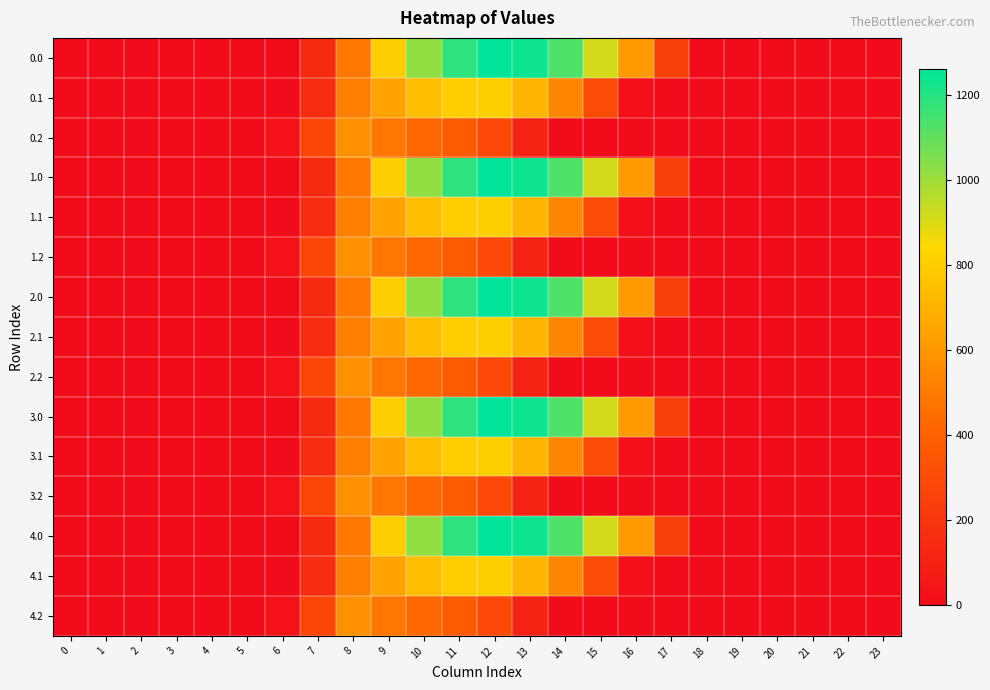

Reading left to right, extract all data points from this chart.

0.0: 0=0.0	1=0.0	2=0.0	3=0.0	4=0.0	5=0.0	6=0.0	7=134.3	8=489.3	9=804.0	10=1023.2	11=1185.2	12=1261.6	13=1237.4	14=1128.6	15=911.8	16=613.0	17=243.5	18=0.0	19=0.0	20=0.0	21=0.0	22=0.0	23=0.0
0.1: 0=0.0	1=0.0	2=0.0	3=0.0	4=0.0	5=0.0	6=0.0	7=153.2	8=514.8	9=646.9	10=742.1	11=800.2	12=806.9	13=715.3	14=544.1	15=301.4	16=26.8	17=0.0	18=0.0	19=0.0	20=0.0	21=0.0	22=0.0	23=0.0
0.2: 0=0.0	1=0.0	2=0.0	3=0.0	4=0.0	5=0.0	6=29.3	7=276.9	8=576.6	9=480.7	10=430.5	11=374.4	12=289.5	13=107.8	14=0.0	15=0.0	16=0.0	17=0.0	18=0.0	19=0.0	20=0.0	21=0.0	22=0.0	23=0.0
1.0: 0=0.0	1=0.0	2=0.0	3=0.0	4=0.0	5=0.0	6=0.0	7=134.3	8=489.3	9=804.0	10=1023.2	11=1185.2	12=1261.6	13=1237.4	14=1128.6	15=911.8	16=613.0	17=243.5	18=0.0	19=0.0	20=0.0	21=0.0	22=0.0	23=0.0
1.1: 0=0.0	1=0.0	2=0.0	3=0.0	4=0.0	5=0.0	6=0.0	7=153.2	8=514.8	9=646.9	10=742.1	11=800.2	12=806.9	13=715.3	14=544.1	15=301.4	16=26.8	17=0.0	18=0.0	19=0.0	20=0.0	21=0.0	22=0.0	23=0.0
1.2: 0=0.0	1=0.0	2=0.0	3=0.0	4=0.0	5=0.0	6=29.3	7=276.9	8=576.6	9=480.7	10=430.5	11=374.4	12=289.5	13=107.8	14=0.0	15=0.0	16=0.0	17=0.0	18=0.0	19=0.0	20=0.0	21=0.0	22=0.0	23=0.0
2.0: 0=0.0	1=0.0	2=0.0	3=0.0	4=0.0	5=0.0	6=0.0	7=134.3	8=489.3	9=804.0	10=1023.2	11=1185.2	12=1261.6	13=1237.4	14=1128.6	15=911.8	16=613.0	17=243.5	18=0.0	19=0.0	20=0.0	21=0.0	22=0.0	23=0.0
2.1: 0=0.0	1=0.0	2=0.0	3=0.0	4=0.0	5=0.0	6=0.0	7=153.2	8=514.8	9=646.9	10=742.1	11=800.2	12=806.9	13=715.3	14=544.1	15=301.4	16=26.8	17=0.0	18=0.0	19=0.0	20=0.0	21=0.0	22=0.0	23=0.0
2.2: 0=0.0	1=0.0	2=0.0	3=0.0	4=0.0	5=0.0	6=29.3	7=276.9	8=576.6	9=480.7	10=430.5	11=374.4	12=289.5	13=107.8	14=0.0	15=0.0	16=0.0	17=0.0	18=0.0	19=0.0	20=0.0	21=0.0	22=0.0	23=0.0
3.0: 0=0.0	1=0.0	2=0.0	3=0.0	4=0.0	5=0.0	6=0.0	7=134.3	8=489.3	9=804.0	10=1023.2	11=1185.2	12=1261.6	13=1237.4	14=1128.6	15=911.8	16=613.0	17=243.5	18=0.0	19=0.0	20=0.0	21=0.0	22=0.0	23=0.0
3.1: 0=0.0	1=0.0	2=0.0	3=0.0	4=0.0	5=0.0	6=0.0	7=153.2	8=514.8	9=646.9	10=742.1	11=800.2	12=806.9	13=715.3	14=544.1	15=301.4	16=26.8	17=0.0	18=0.0	19=0.0	20=0.0	21=0.0	22=0.0	23=0.0
3.2: 0=0.0	1=0.0	2=0.0	3=0.0	4=0.0	5=0.0	6=29.3	7=276.9	8=576.6	9=480.7	10=430.5	11=374.4	12=289.5	13=107.8	14=0.0	15=0.0	16=0.0	17=0.0	18=0.0	19=0.0	20=0.0	21=0.0	22=0.0	23=0.0
4.0: 0=0.0	1=0.0	2=0.0	3=0.0	4=0.0	5=0.0	6=0.0	7=134.3	8=489.3	9=804.0	10=1023.2	11=1185.2	12=1261.6	13=1237.4	14=1128.6	15=911.8	16=613.0	17=243.5	18=0.0	19=0.0	20=0.0	21=0.0	22=0.0	23=0.0
4.1: 0=0.0	1=0.0	2=0.0	3=0.0	4=0.0	5=0.0	6=0.0	7=153.2	8=514.8	9=646.9	10=742.1	11=800.2	12=806.9	13=715.3	14=544.1	15=301.4	16=26.8	17=0.0	18=0.0	19=0.0	20=0.0	21=0.0	22=0.0	23=0.0
4.2: 0=0.0	1=0.0	2=0.0	3=0.0	4=0.0	5=0.0	6=29.3	7=276.9	8=576.6	9=480.7	10=430.5	11=374.4	12=289.5	13=107.8	14=0.0	15=0.0	16=0.0	17=0.0	18=0.0	19=0.0	20=0.0	21=0.0	22=0.0	23=0.0